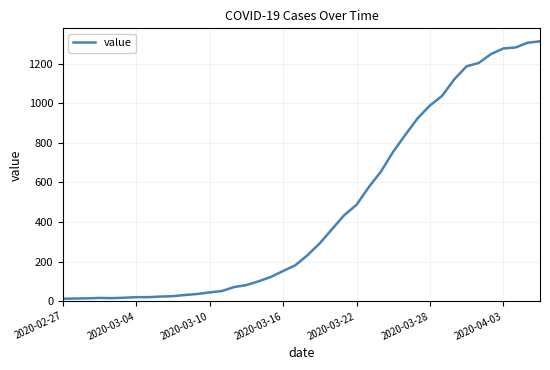

What is the maximum value shown in the chart?

1312